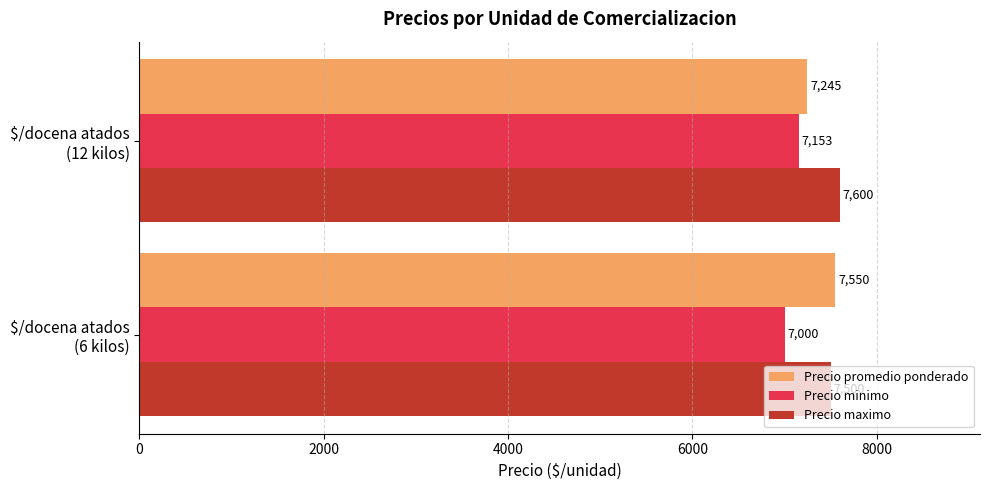

Which series has the largest total across all categories?

Precio maximo